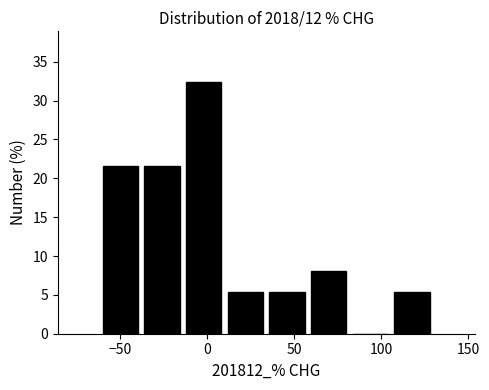

Reading left to right, list every bar in this chart as the range it spans on the x-axis followed by its height. Neither the bar edges nor the heights are printed on the chart, so give them approximately, as read against the axes.

-60 to -40: 21.5
-40 to -15: 21.5
-15 to 10: 32.5
10 to 35: 5.5
35 to 60: 5.5
60 to 80: 8.0
80 to 105: 0
105 to 130: 5.5